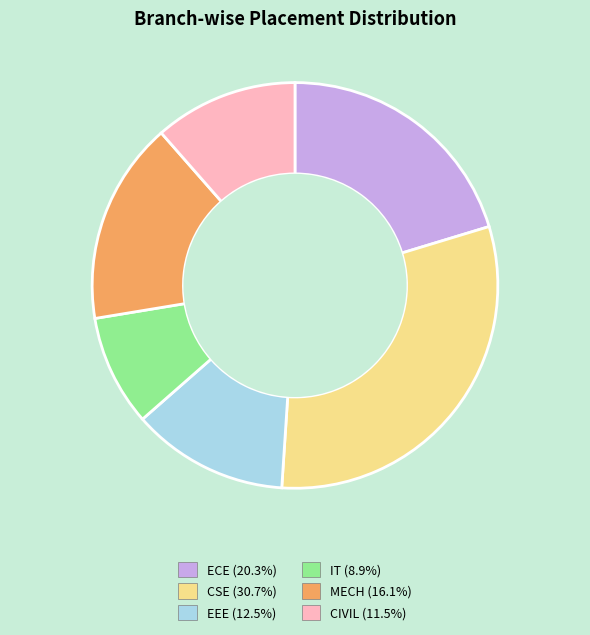

How many segments does this pie chart have?

6